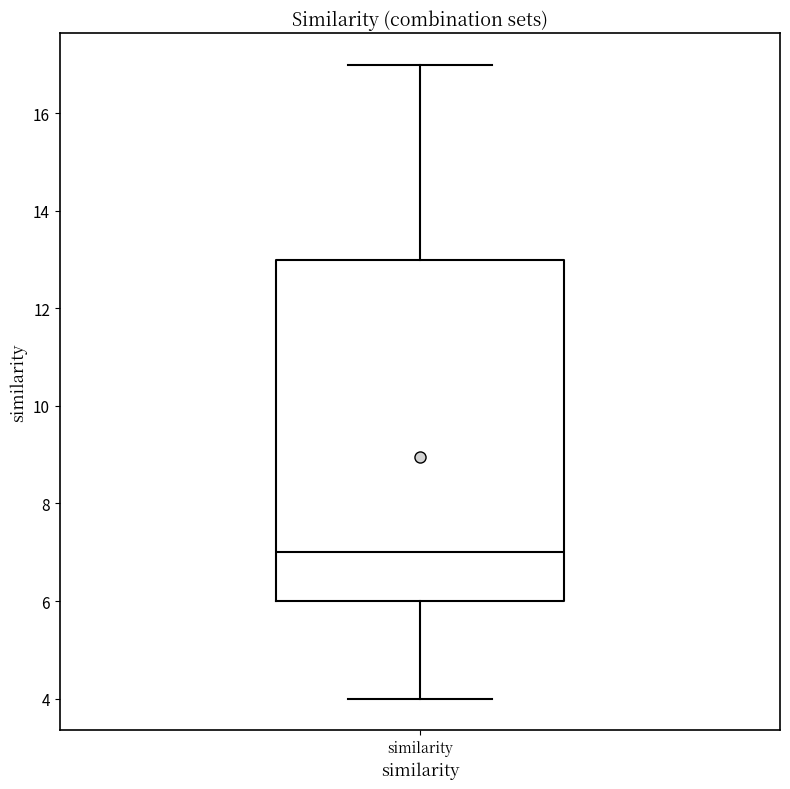

Where does the lower whisker of the box for similarity end on the y-axis? The values are not printed on the chart, so give them approximately, as read against the axis.

4